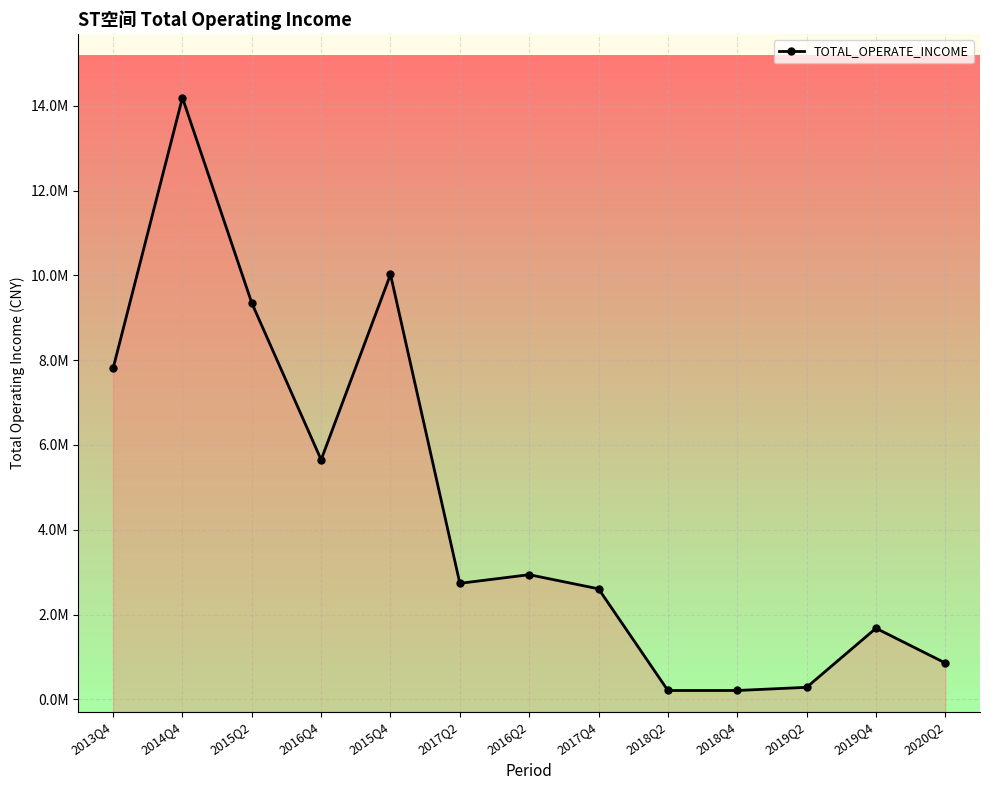

Reading left to right, transcribe all the data shown in this chart.

2013Q4=7805445.8	2014Q4=14187635.6	2015Q2=9347731.2	2016Q4=5651372.6	2015Q4=10020754.5	2017Q2=2738289.6	2016Q2=2941739.6	2017Q4=2608450.2	2018Q2=211546.2	2018Q4=211546.2	2019Q2=286019.4	2019Q4=1679147.1	2020Q2=859067.2